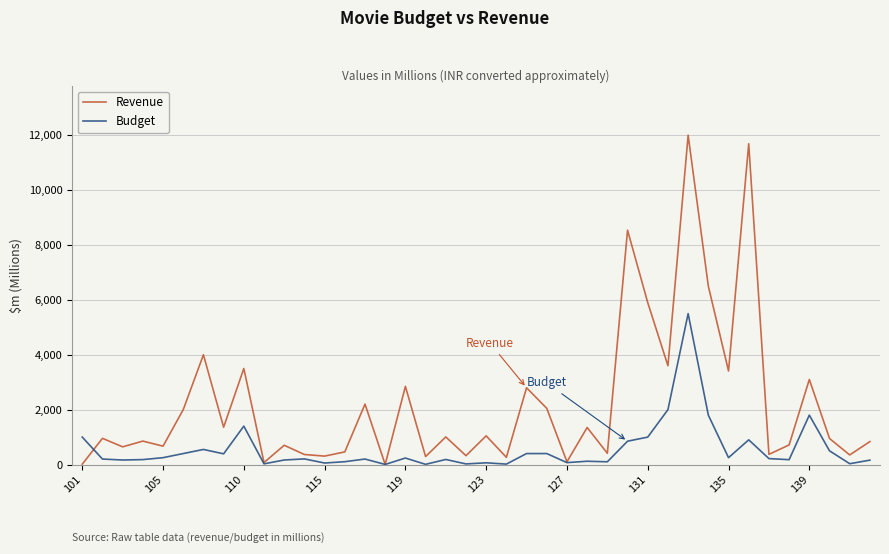

List the series in order of their overall mean, lowest first.

Budget, Revenue